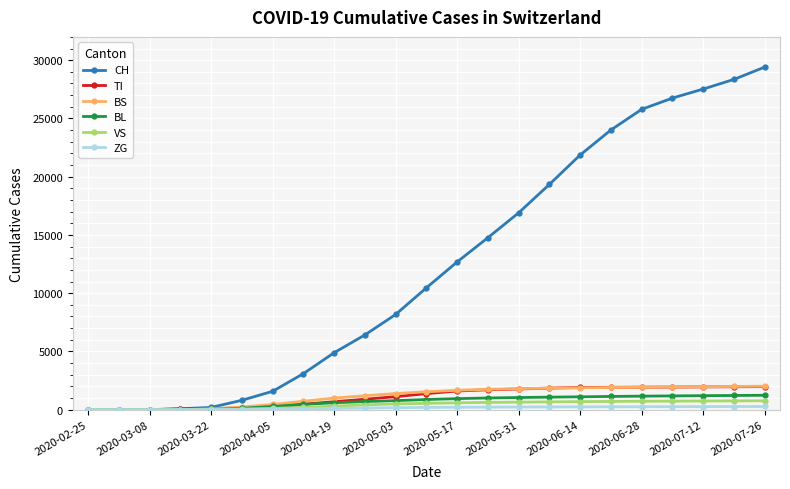

Which series has the largest range (max minus min)?

CH